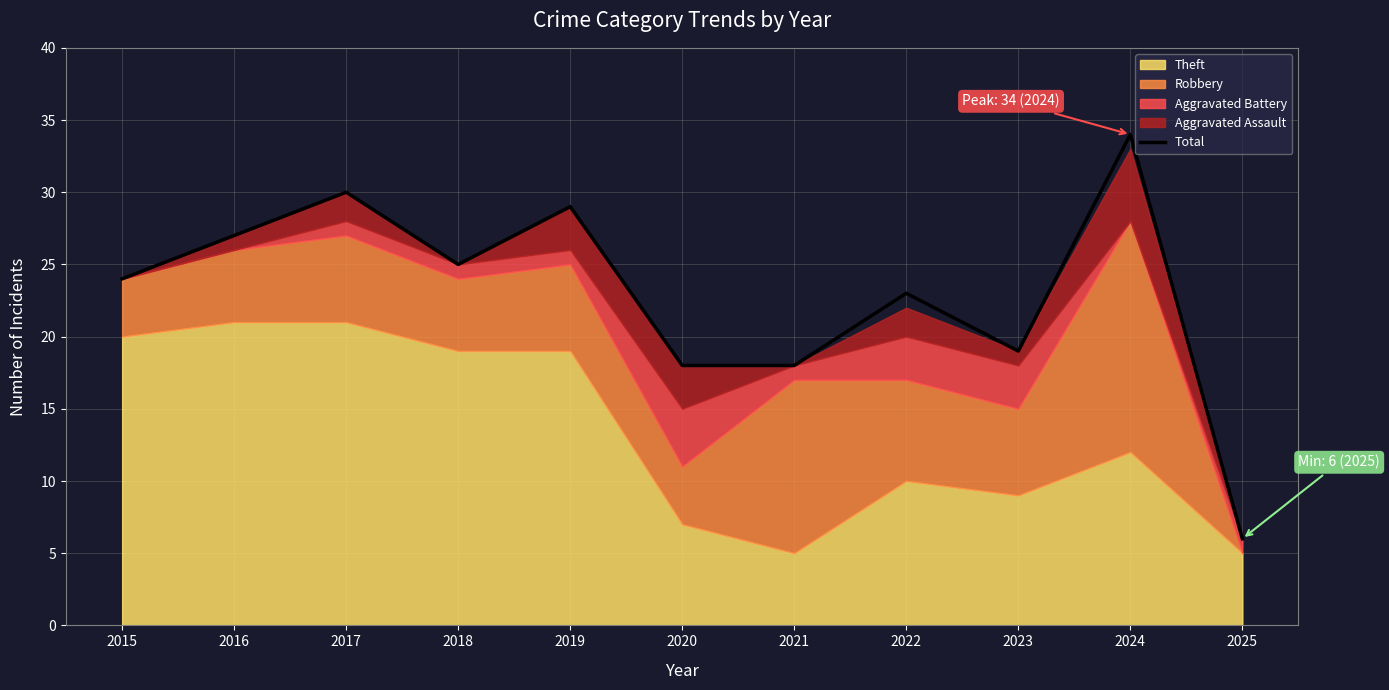

True or false: the data has more than 0 interior local peaks.

True